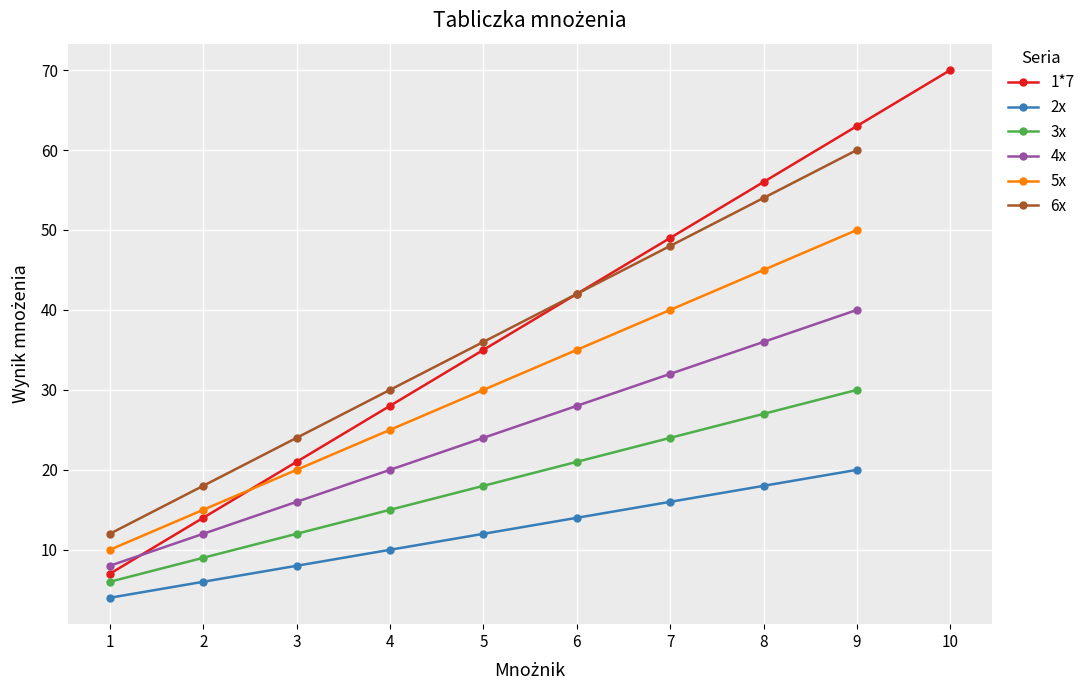

How many lines are shown in the chart?

6